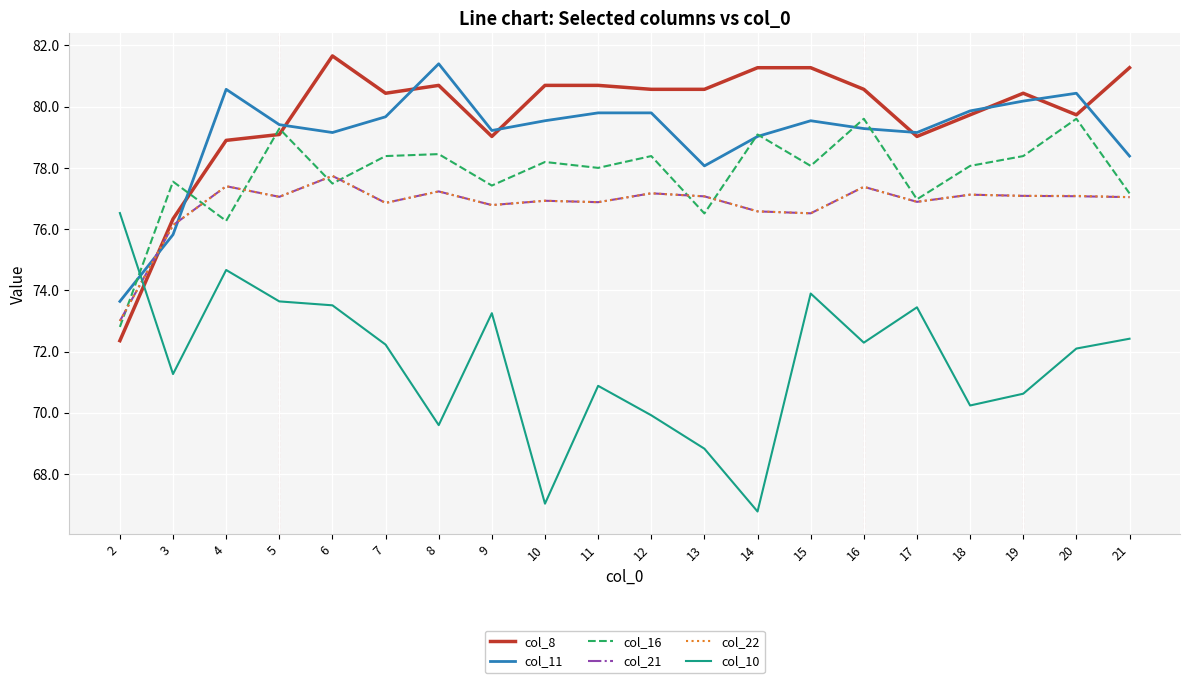

What is the total value across all series at 9?

462.5